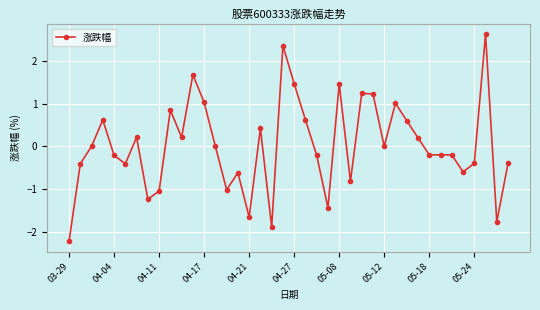

What is the value of the 8th point from the left?

-1.2